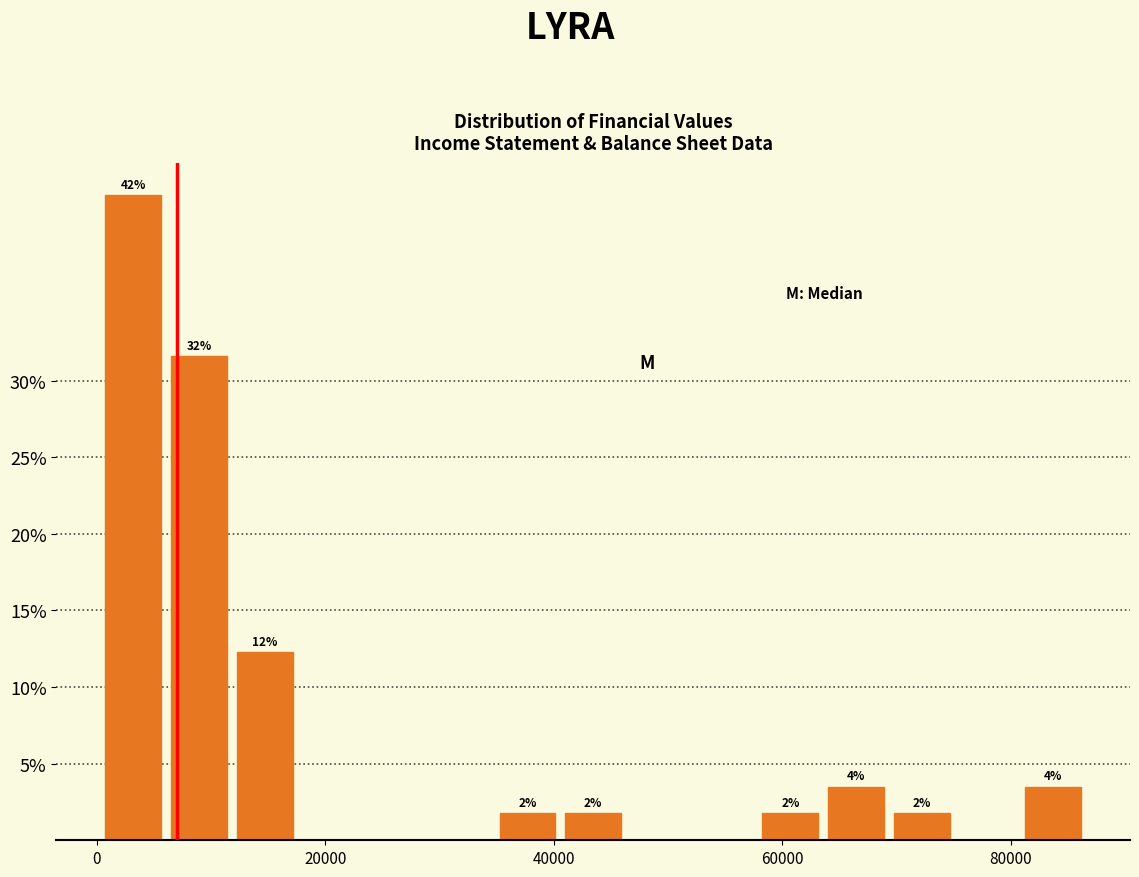

Read against the x-axis, roughly where is the centre of the tallest bar?

4000